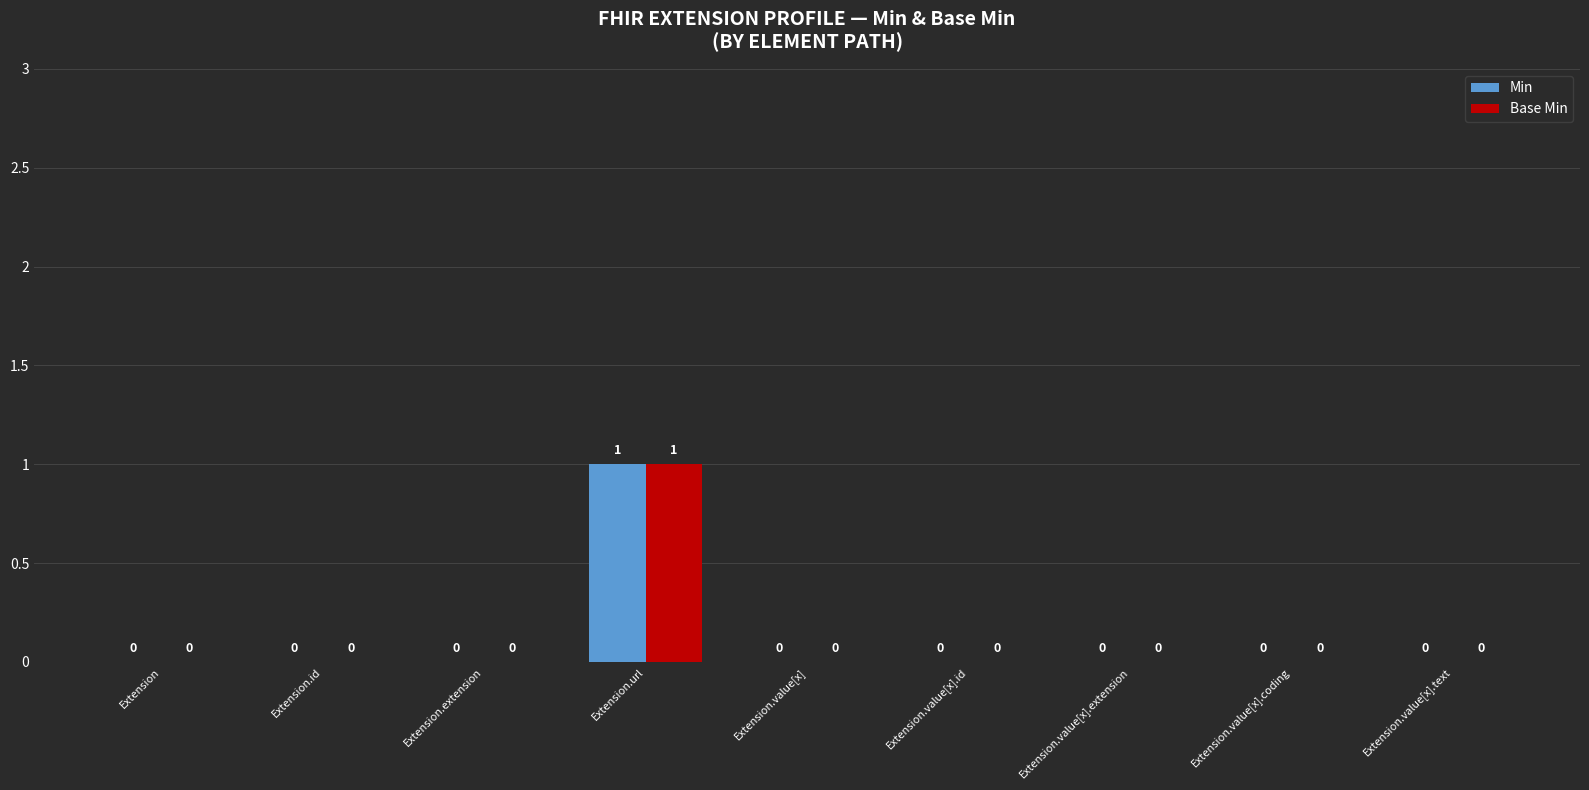

Reading left to right, list all the values displayed in this chart.

Min: Extension=0	Extension.id=0	Extension.extension=0	Extension.url=1	Extension.value[x]=0	Extension.value[x].id=0	Extension.value[x].extension=0	Extension.value[x].coding=0	Extension.value[x].text=0
Base Min: Extension=0	Extension.id=0	Extension.extension=0	Extension.url=1	Extension.value[x]=0	Extension.value[x].id=0	Extension.value[x].extension=0	Extension.value[x].coding=0	Extension.value[x].text=0